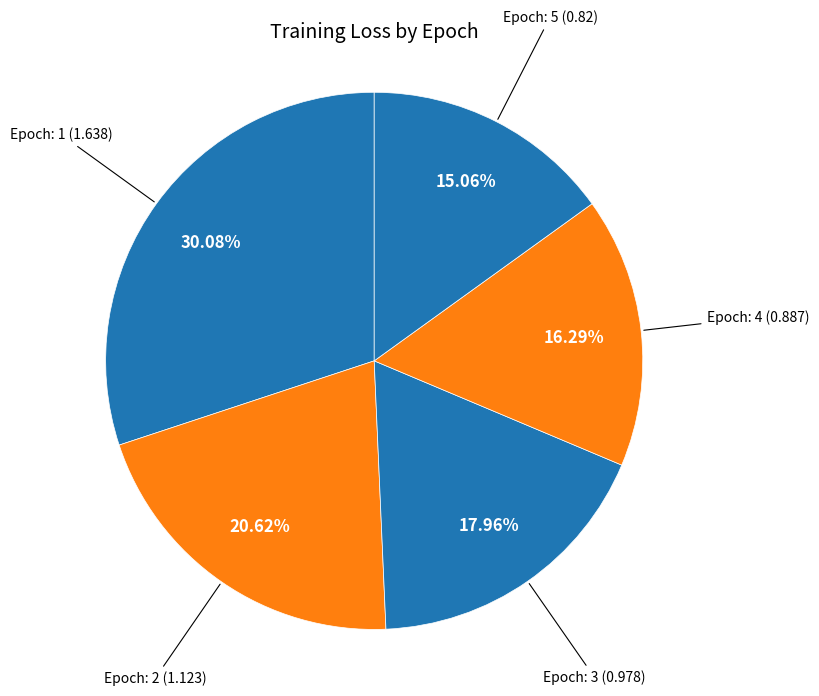

Count the number of slices in the pie.

5